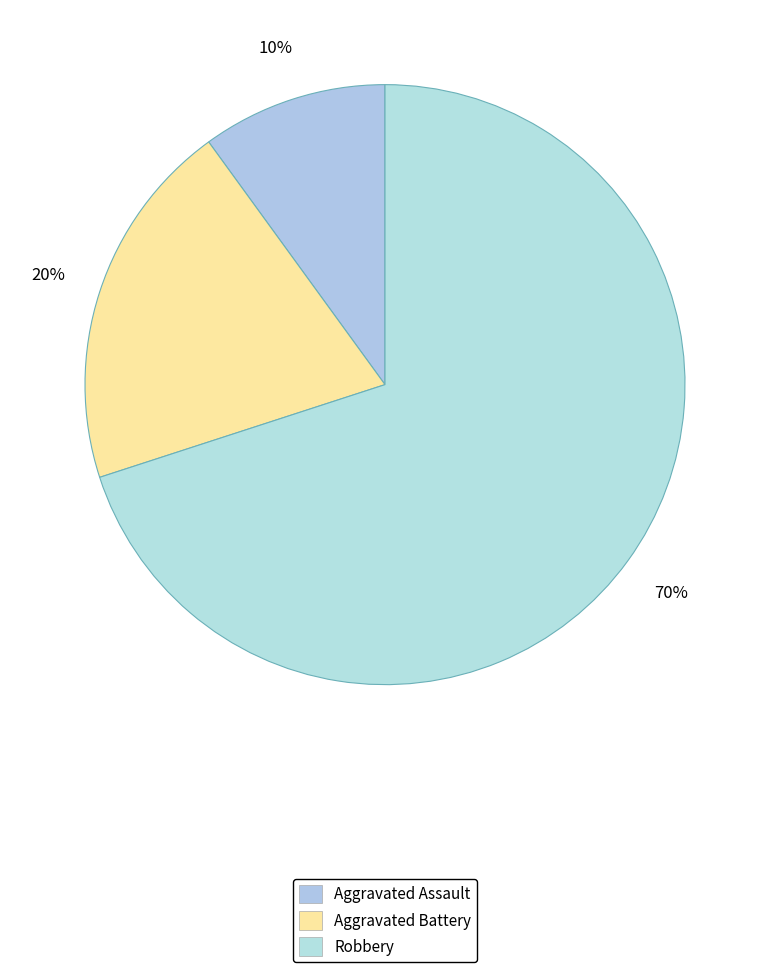

How many segments does this pie chart have?

3